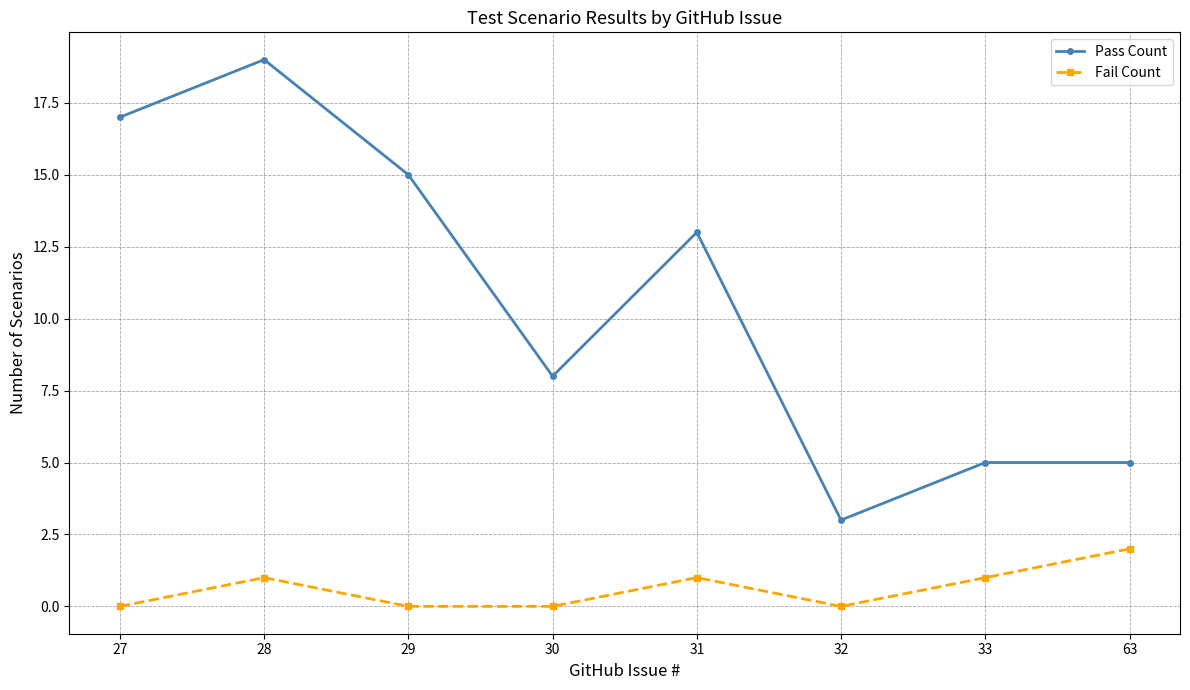

What is the spread (max minus min) of values at 30?

8